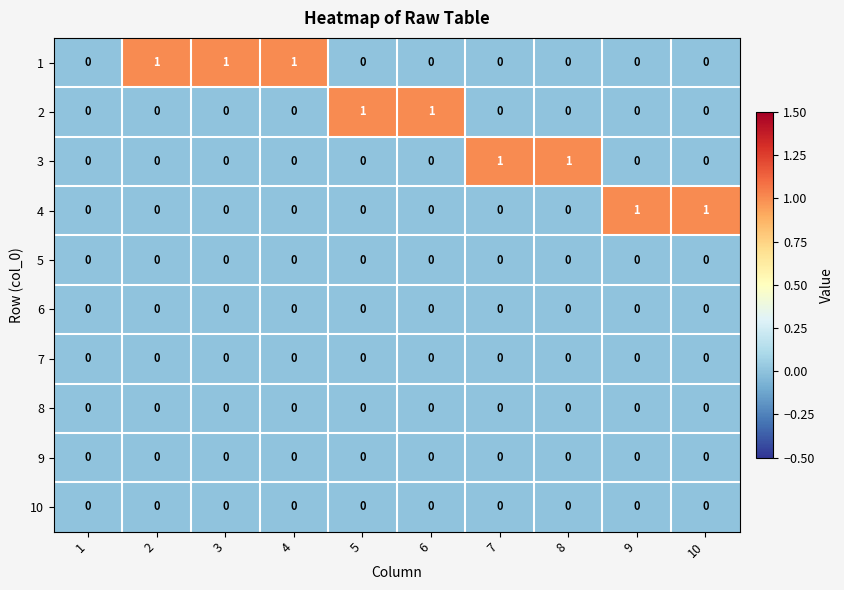

The value of 7 at 4 is 0. True or false?

True